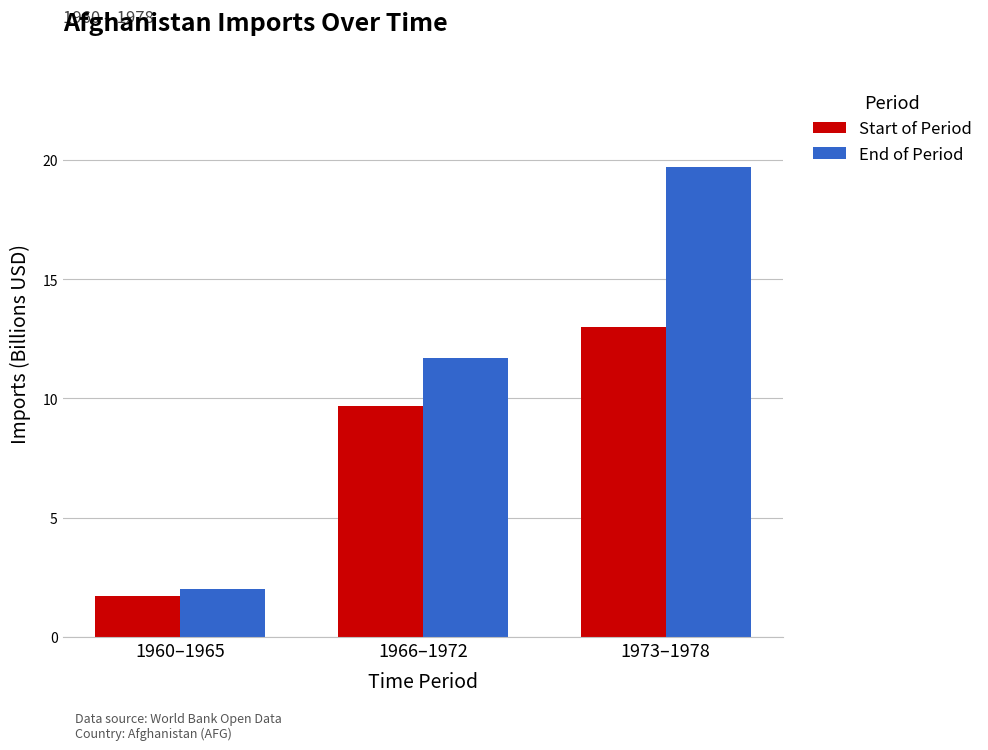

What is the total value across all series at 1973–1978?

32.7